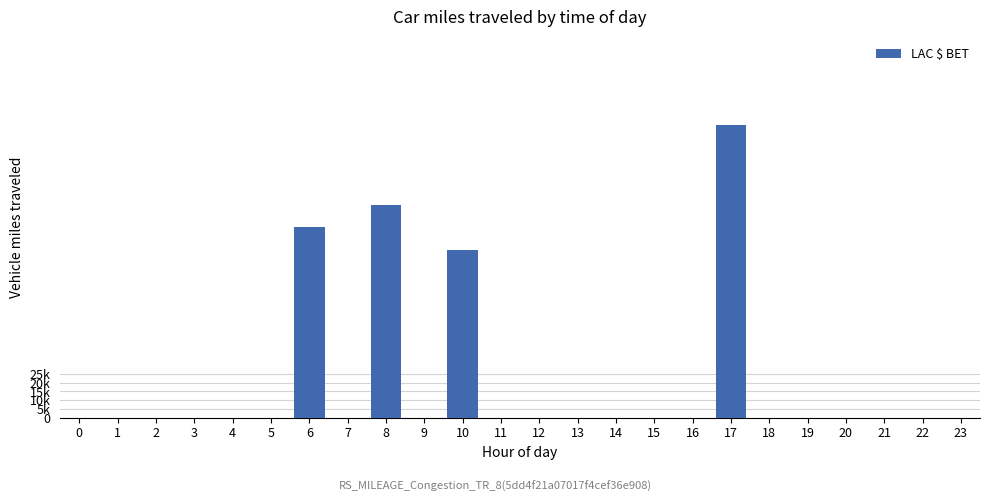

What is the sum of all values?

495.1